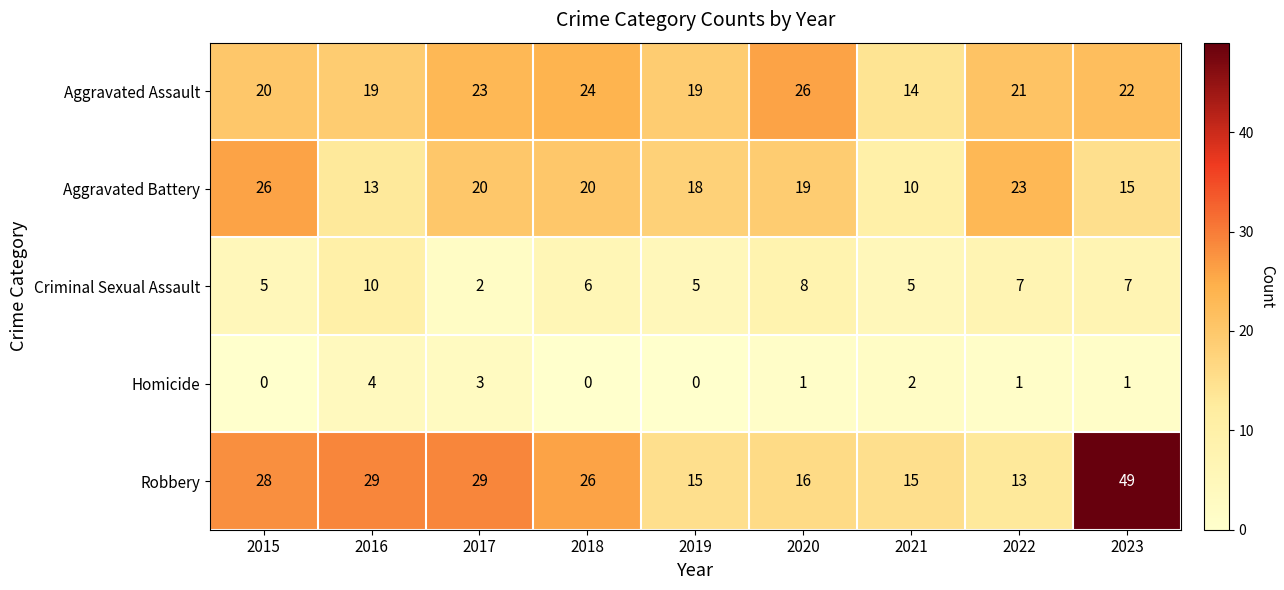

Is it true that Aggravated Assault equals 10 at 2020?

False